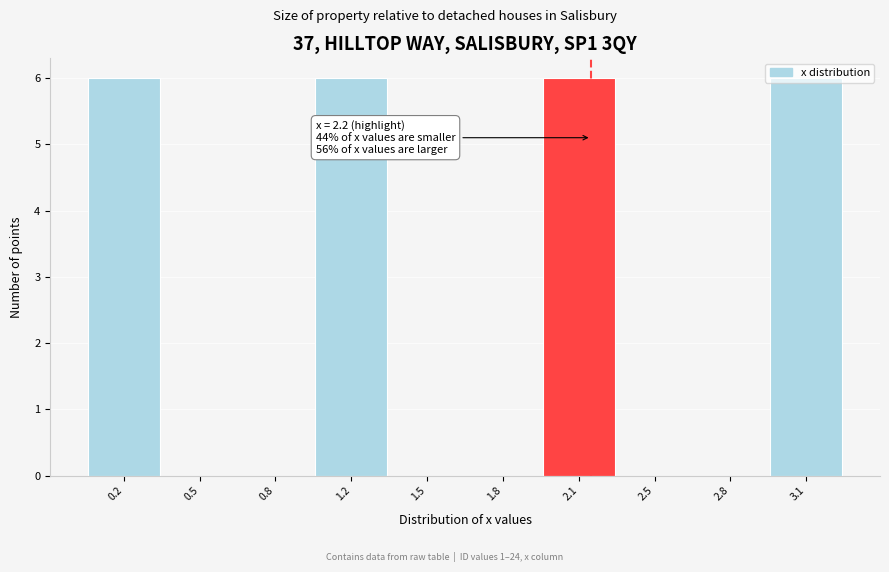

The value at 1.5 is 2. True or false?

False